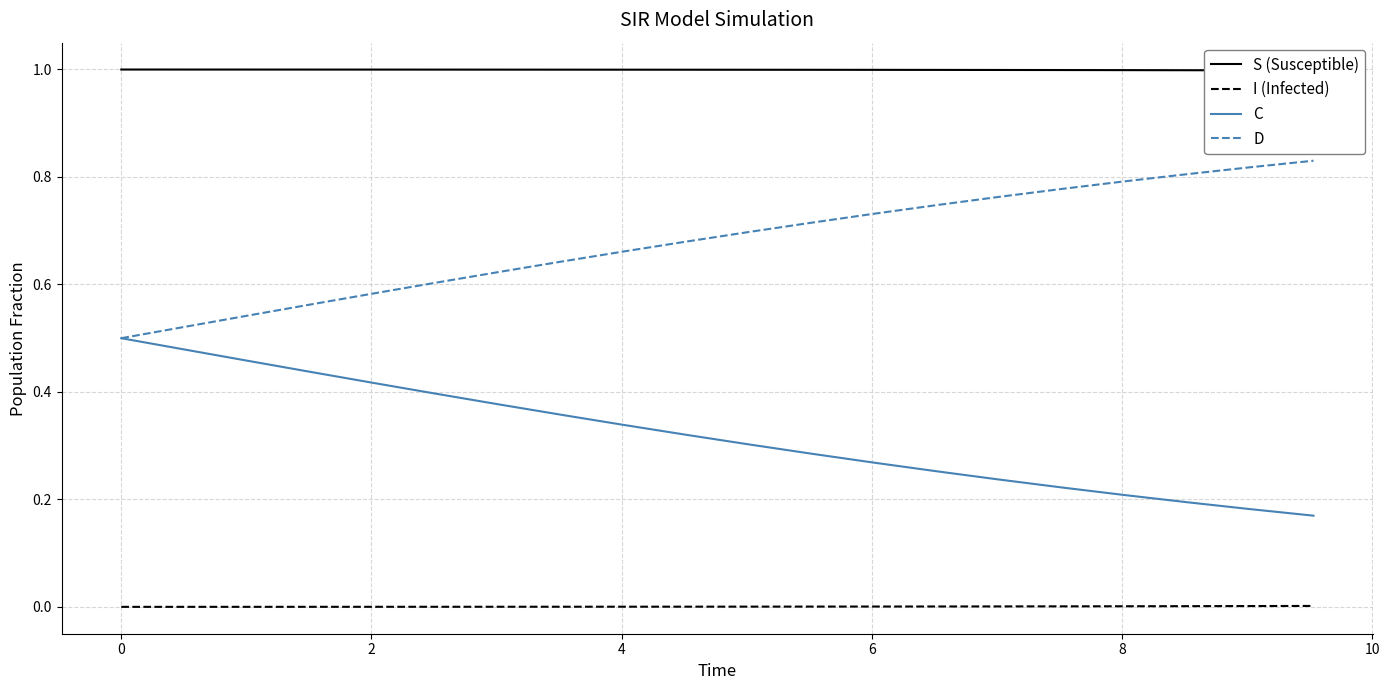

True or false: D and I (Infected) intersect in this chart.

False